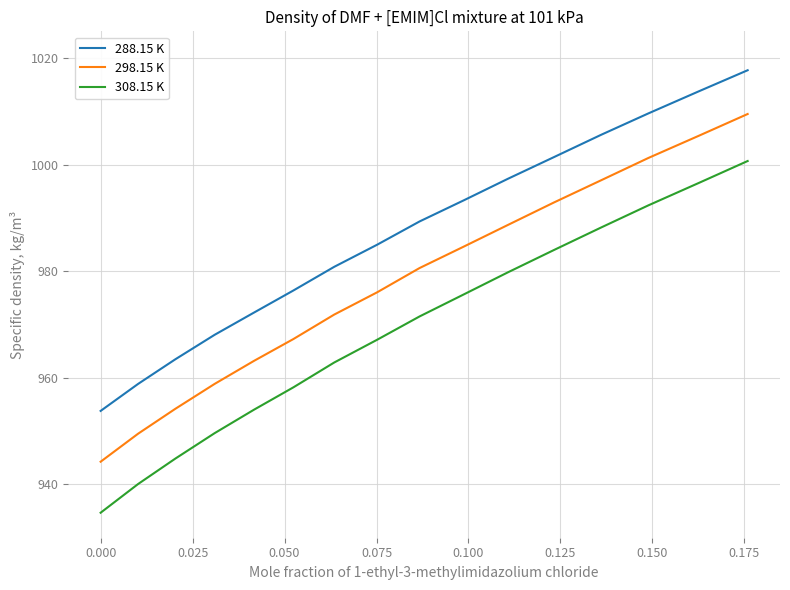

Which series has the largest total across all categories?

288.15 K